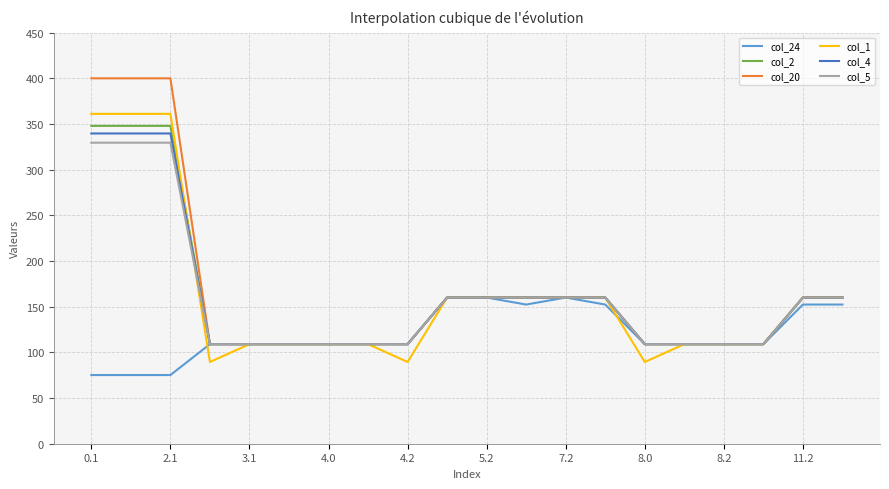

What is the average value of the col_1 series?

161.7